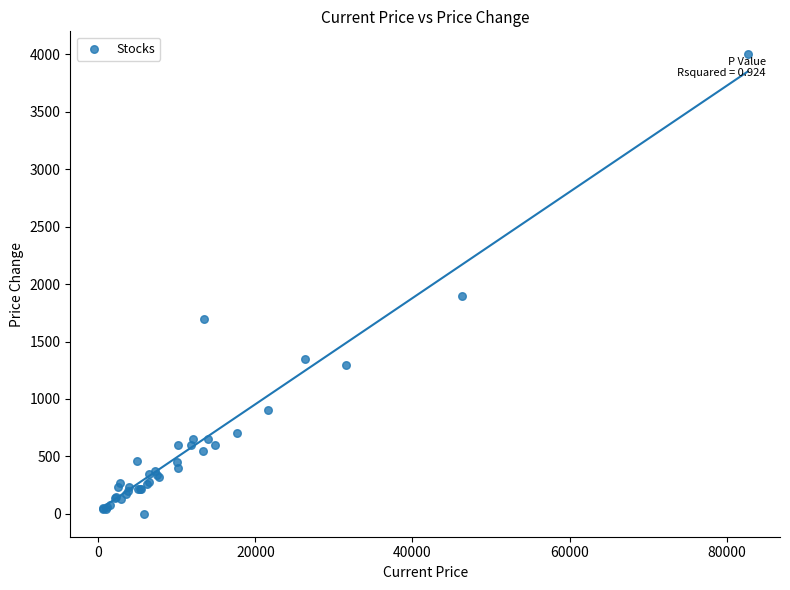

What Y value in the scatter plot is closest to 2000?

1900